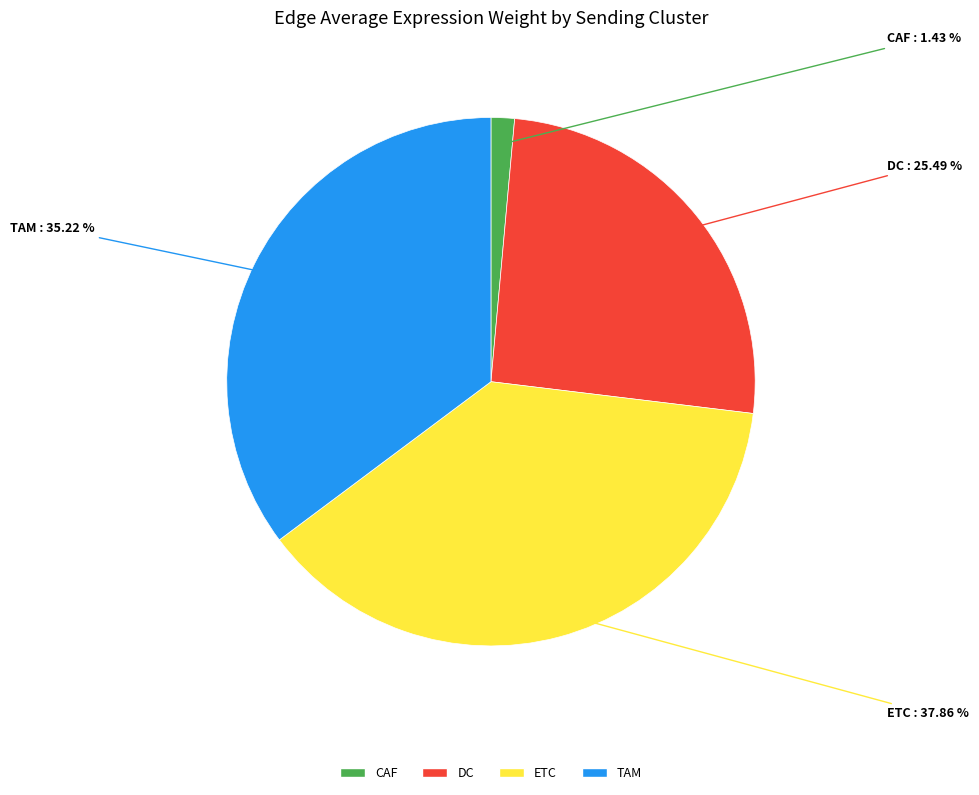

To the nearest percent, what percentage of the pie is DC?

25%